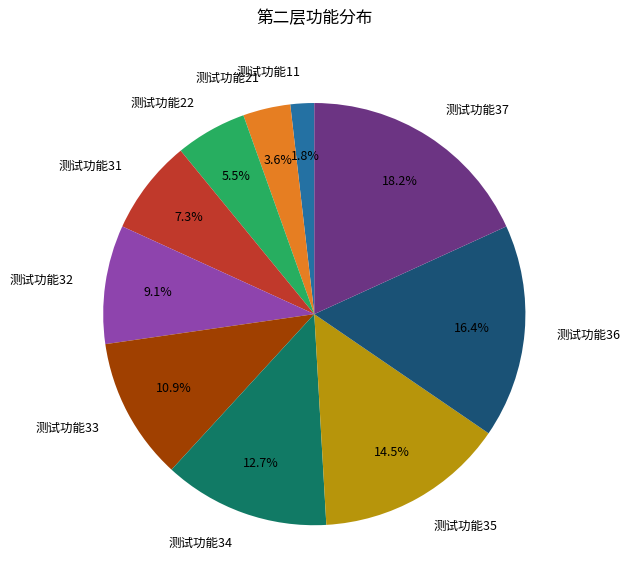

To the nearest percent, what portion does 测试功能21 represent?

4%